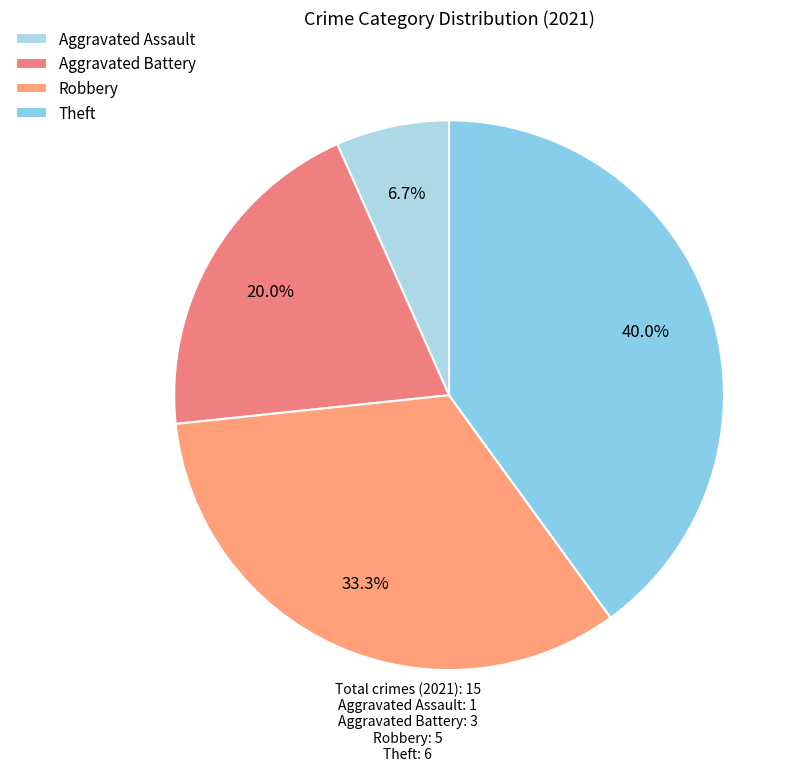

Does any single category account for the majority?

No